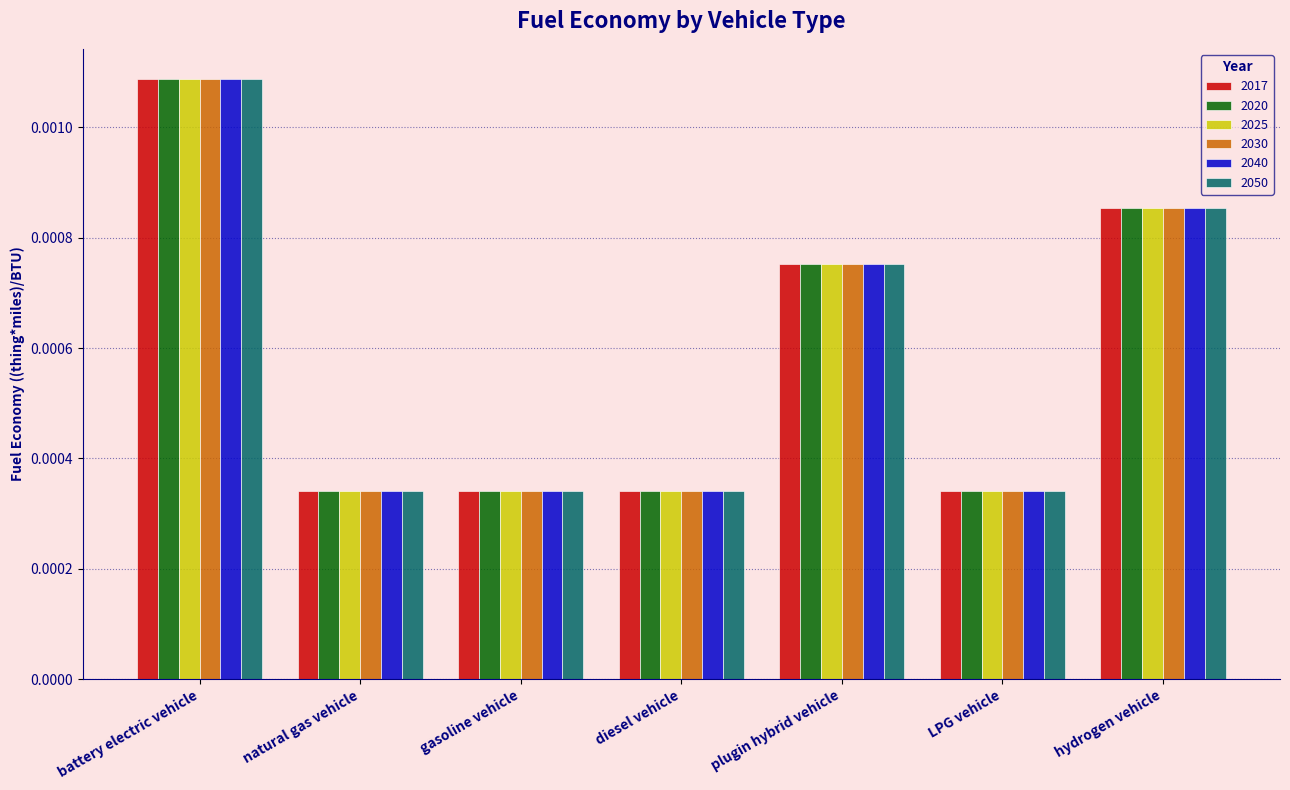

How many 2020 values are between 0 and 1?

7